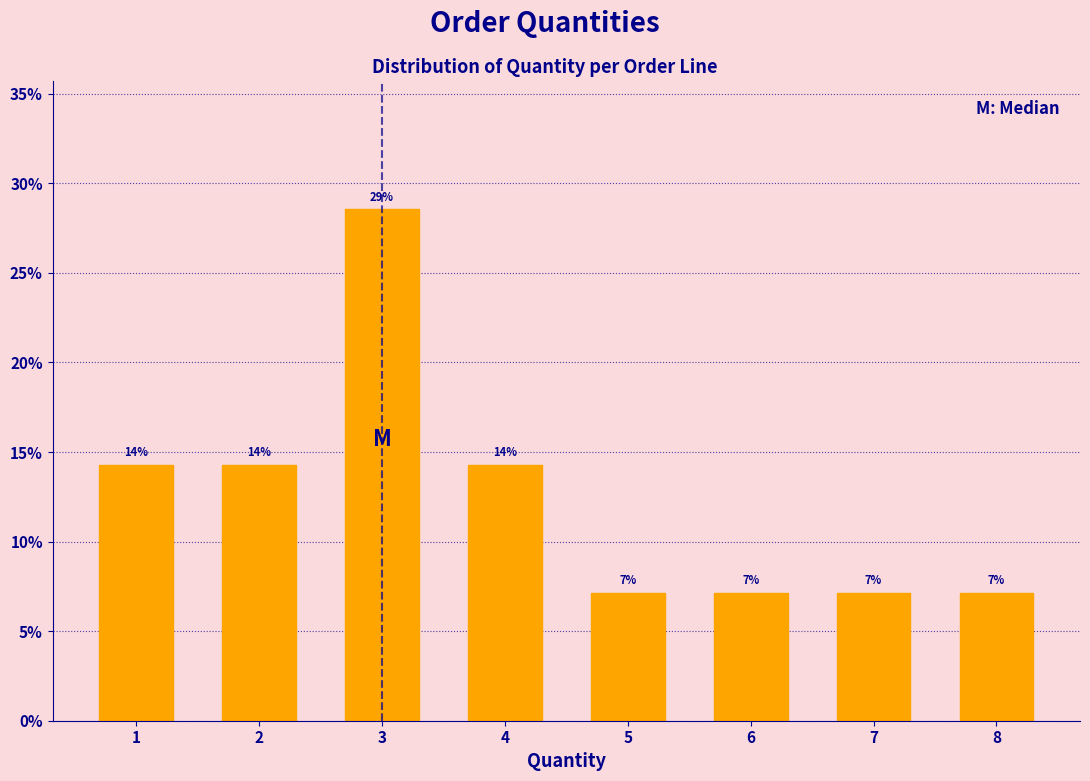

How many bars are there in total?

8